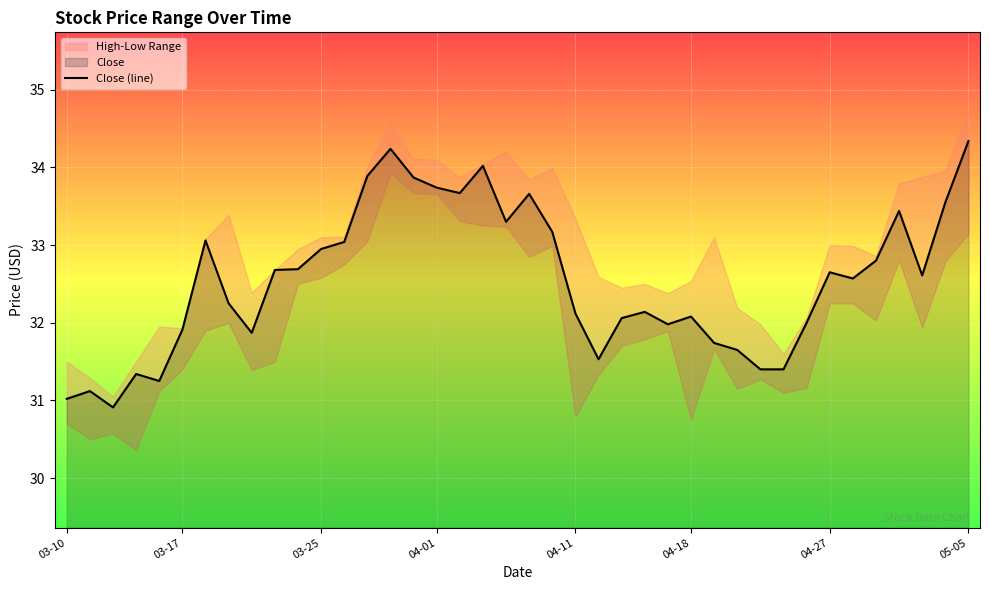

The Close (line) series shows 32.1 at 04-18. True or false?

True